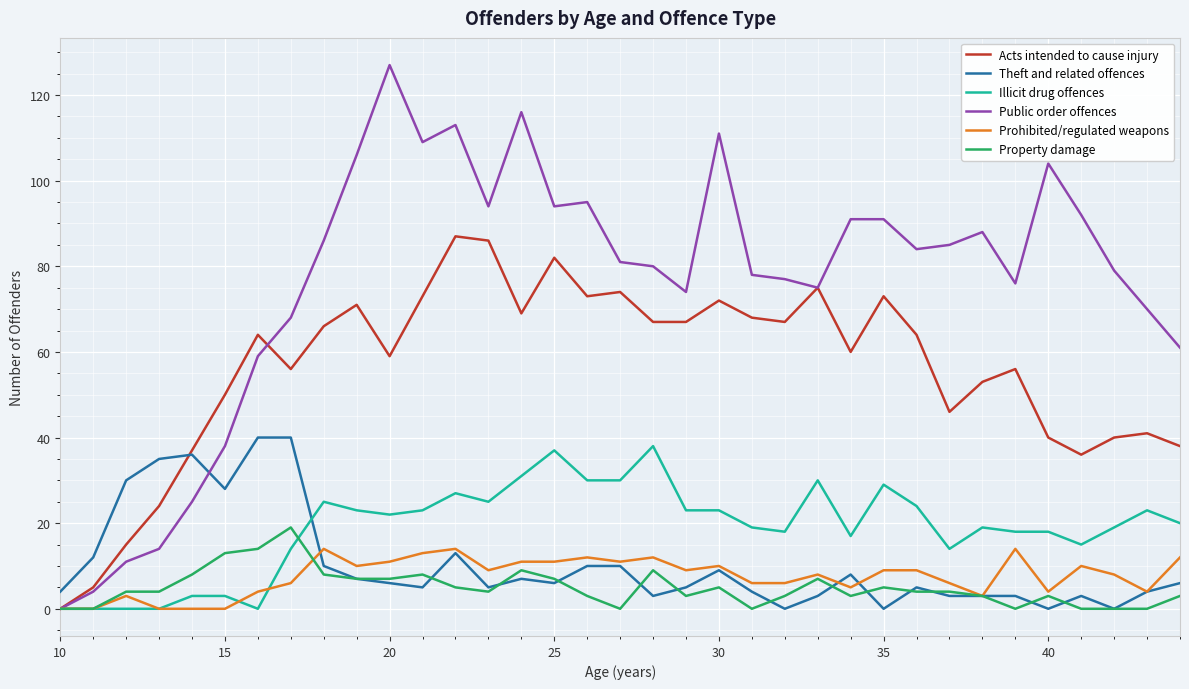

Reading left to right, list all the values displayed in this chart.

Acts intended to cause injury: 0	5	15	24	37	50	64	56	66	71	59	73	87	86	69	82	73	74	67	67	72	68	67	75	60	73	64	46	53	56	40	36	40	41	38
Theft and related offences: 4	12	30	35	36	28	40	40	10	7	6	5	13	5	7	6	10	10	3	5	9	4	0	3	8	0	5	3	3	3	0	3	0	4	6
Illicit drug offences: 0	0	0	0	3	3	0	14	25	23	22	23	27	25	31	37	30	30	38	23	23	19	18	30	17	29	24	14	19	18	18	15	19	23	20
Public order offences: 0	4	11	14	25	38	59	68	86	106	127	109	113	94	116	94	95	81	80	74	111	78	77	75	91	91	84	85	88	76	104	92	79	70	61
Prohibited/regulated weapons: 0	0	3	0	0	0	4	6	14	10	11	13	14	9	11	11	12	11	12	9	10	6	6	8	5	9	9	6	3	14	4	10	8	4	12
Property damage: 0	0	4	4	8	13	14	19	8	7	7	8	5	4	9	7	3	0	9	3	5	0	3	7	3	5	4	4	3	0	3	0	0	0	3